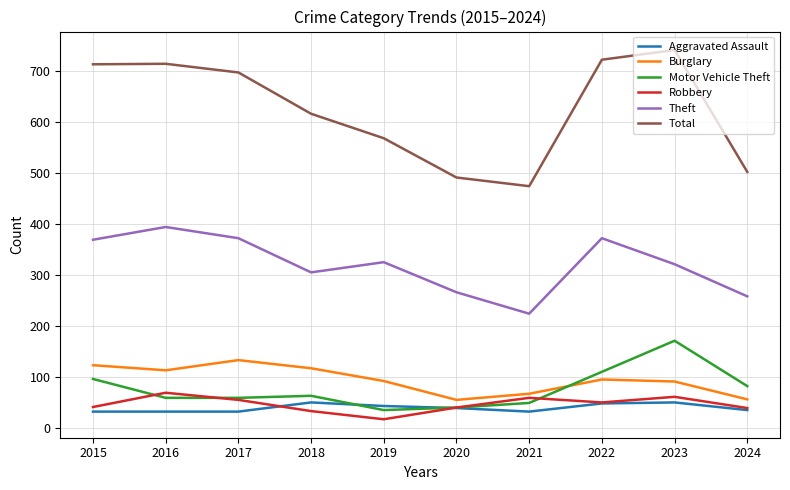

What is the sum of the Total values at 2017 and 2016?

1411